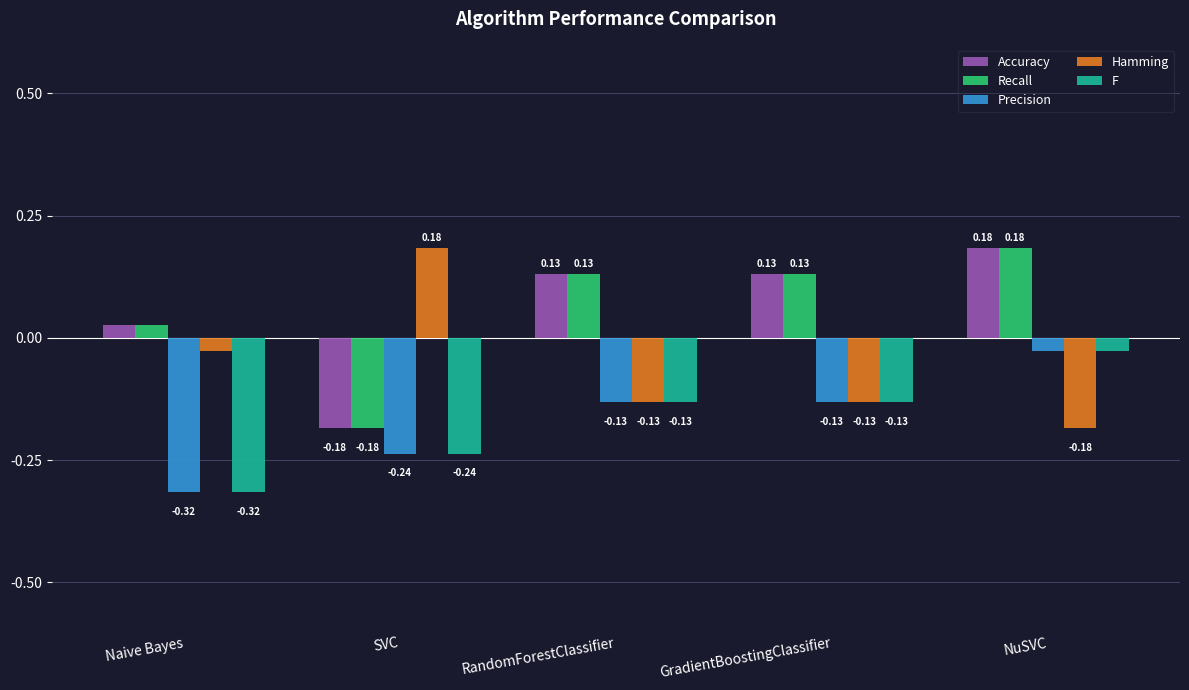

Count the number of data series in this chart.

5